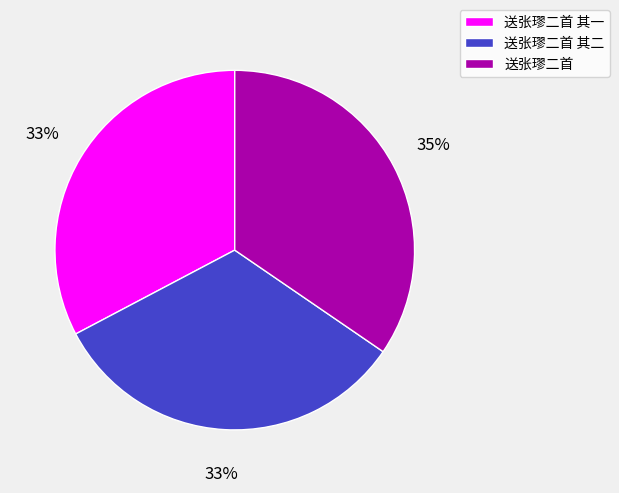

Is there any slice that represents more than half of the pie?

No